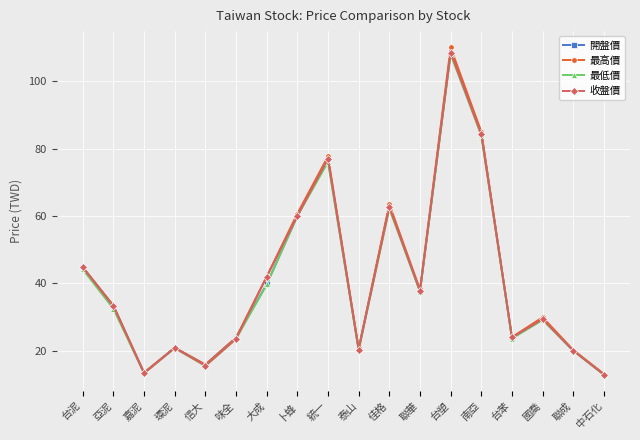

What is the average value of the 收盤價 series?

40.6